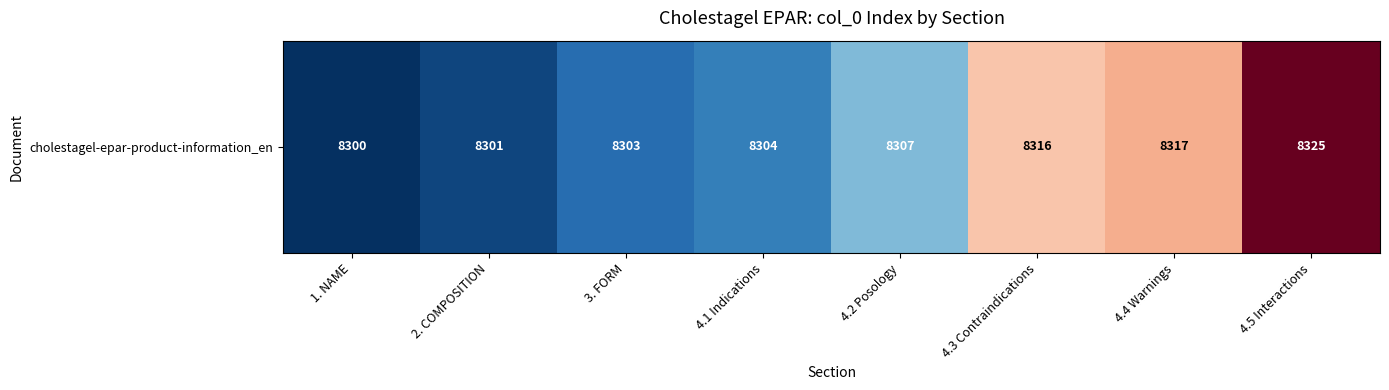

What is the minimum value shown in the chart?

8300